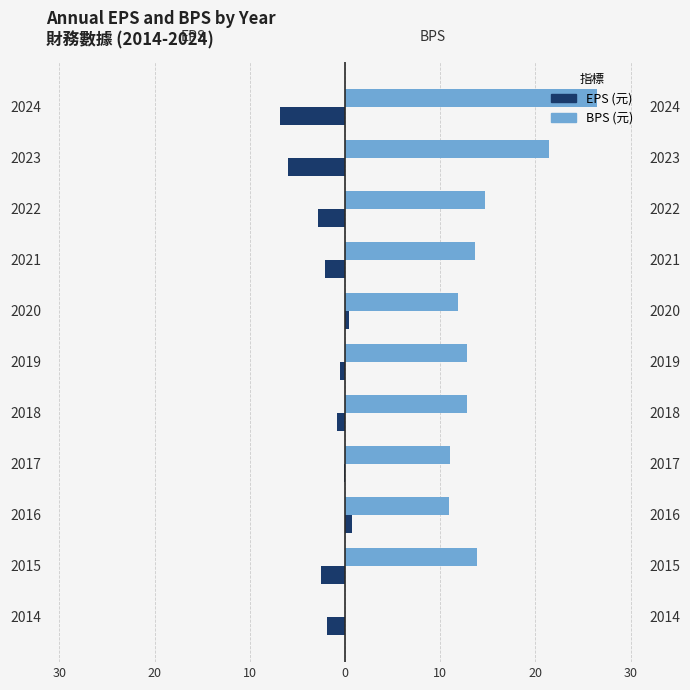

How many distinct data groups are displayed?

2